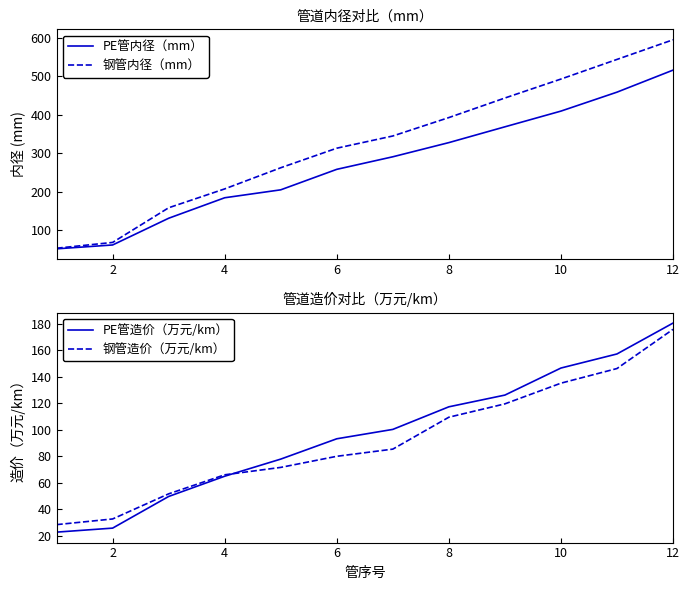

Is it true that PE管内径（mm） equals 502.9 at 8?

False